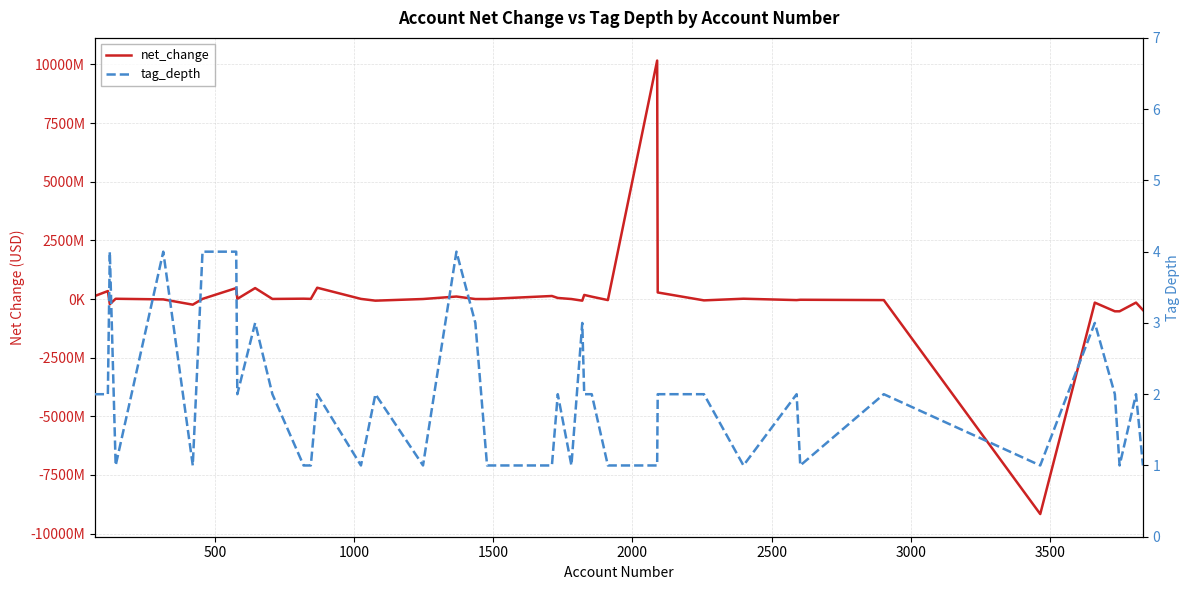

At how many categories does at least one series exceed 9594856707?

1